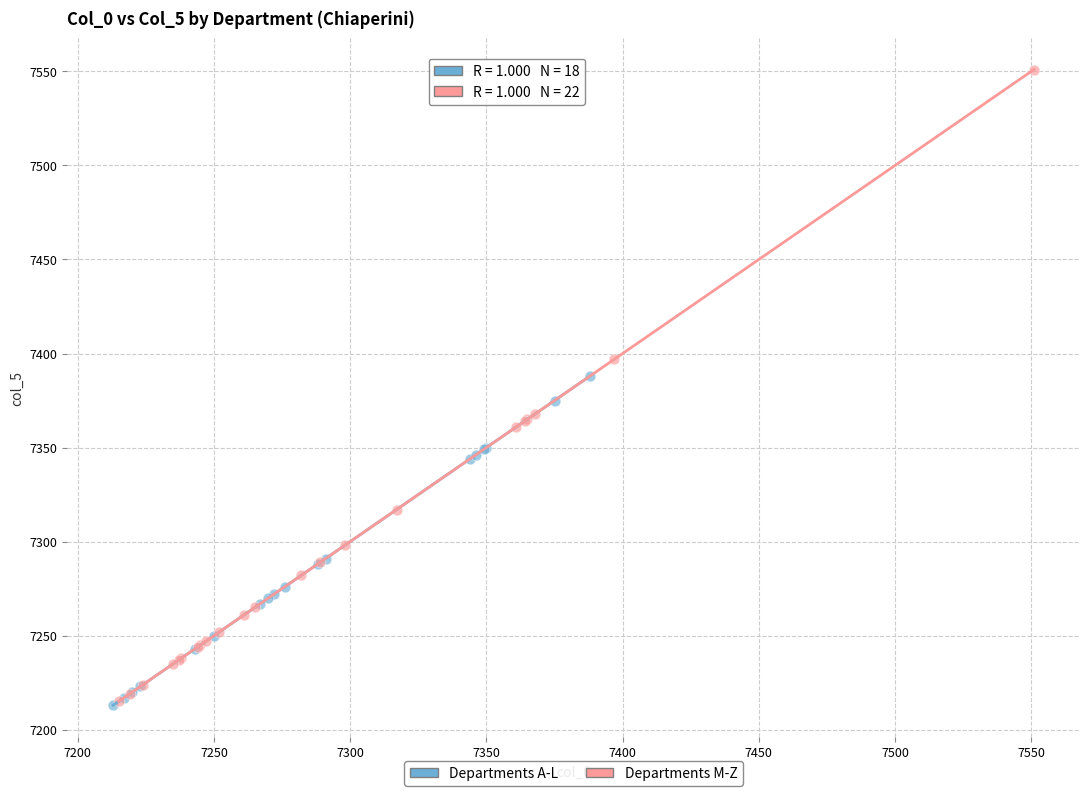

Which series contains the highest Y value?

Departments M-Z